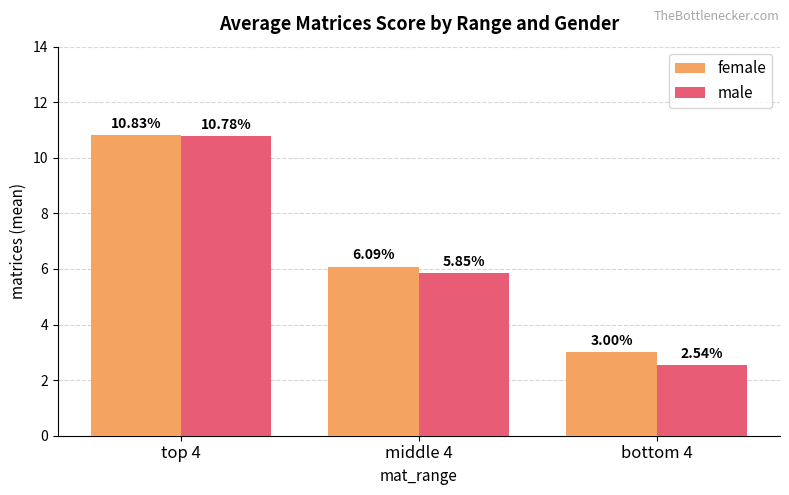

At which label does male reach its peak?

top 4